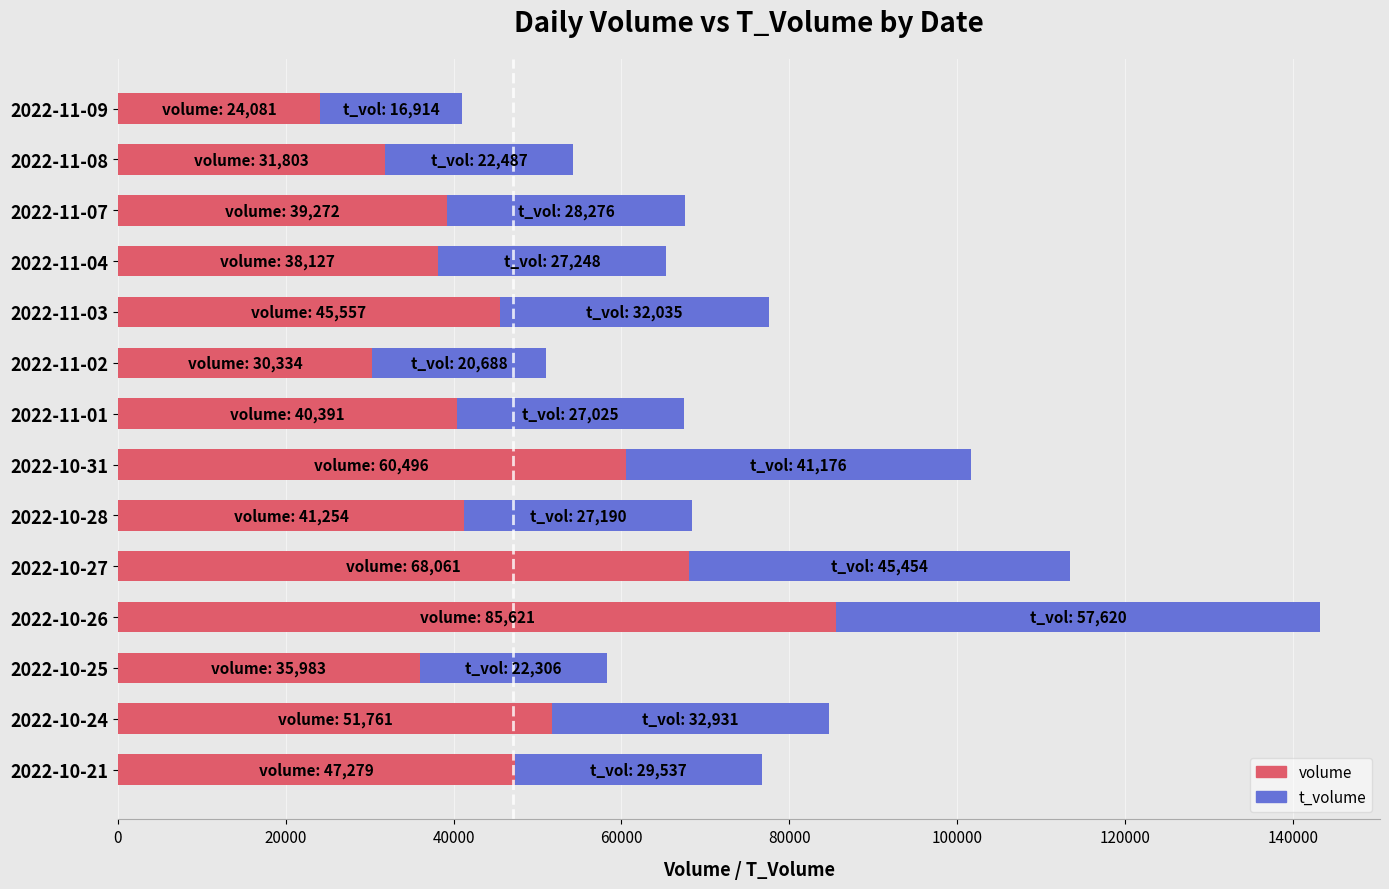

What is the total value across all series at 2022-10-28?

68444